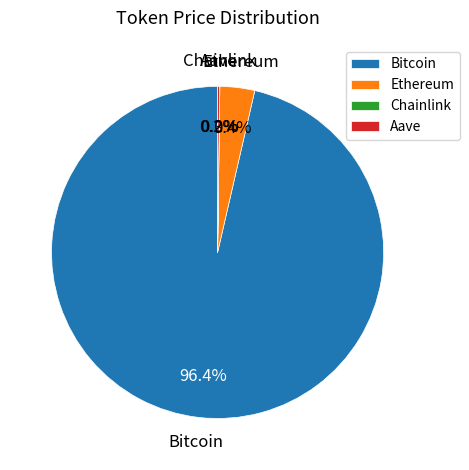

True or false: Bitcoin accounts for 96% of the total.

True